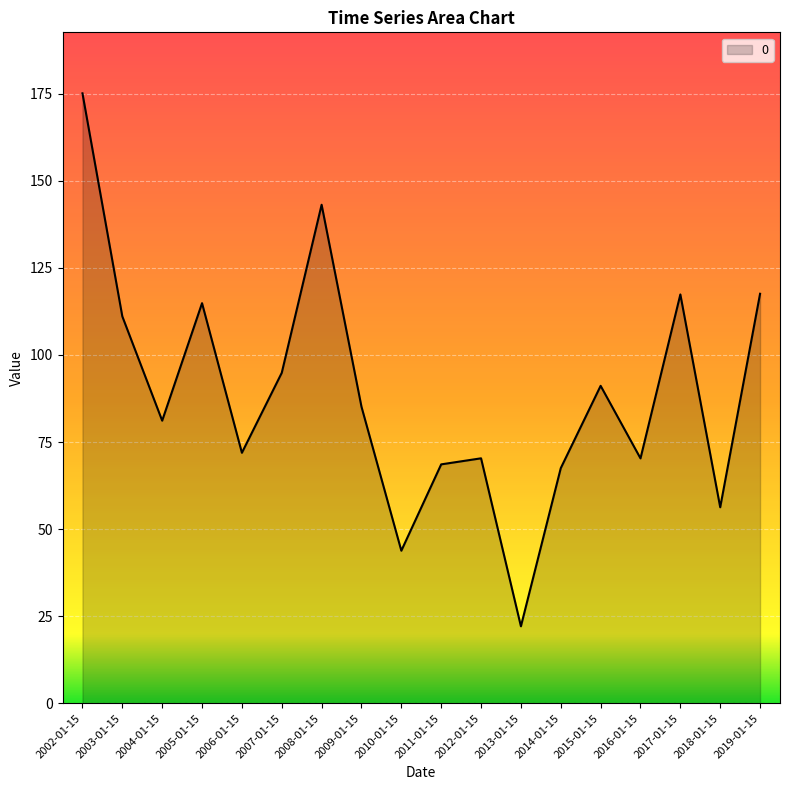

Is it true that the value at 2016-01-15 is 101.3?

False